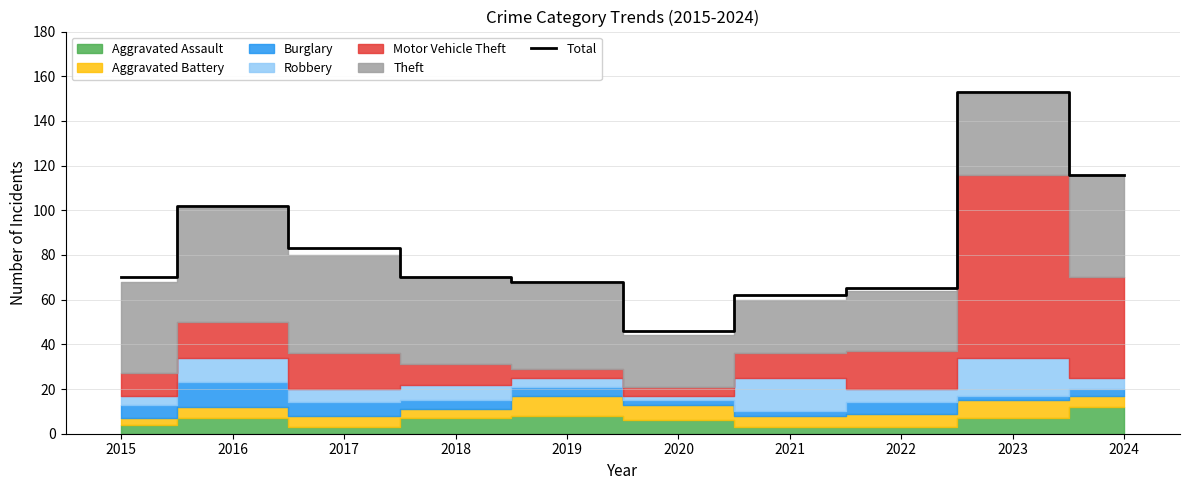

How many categories are shown in the chart?

10